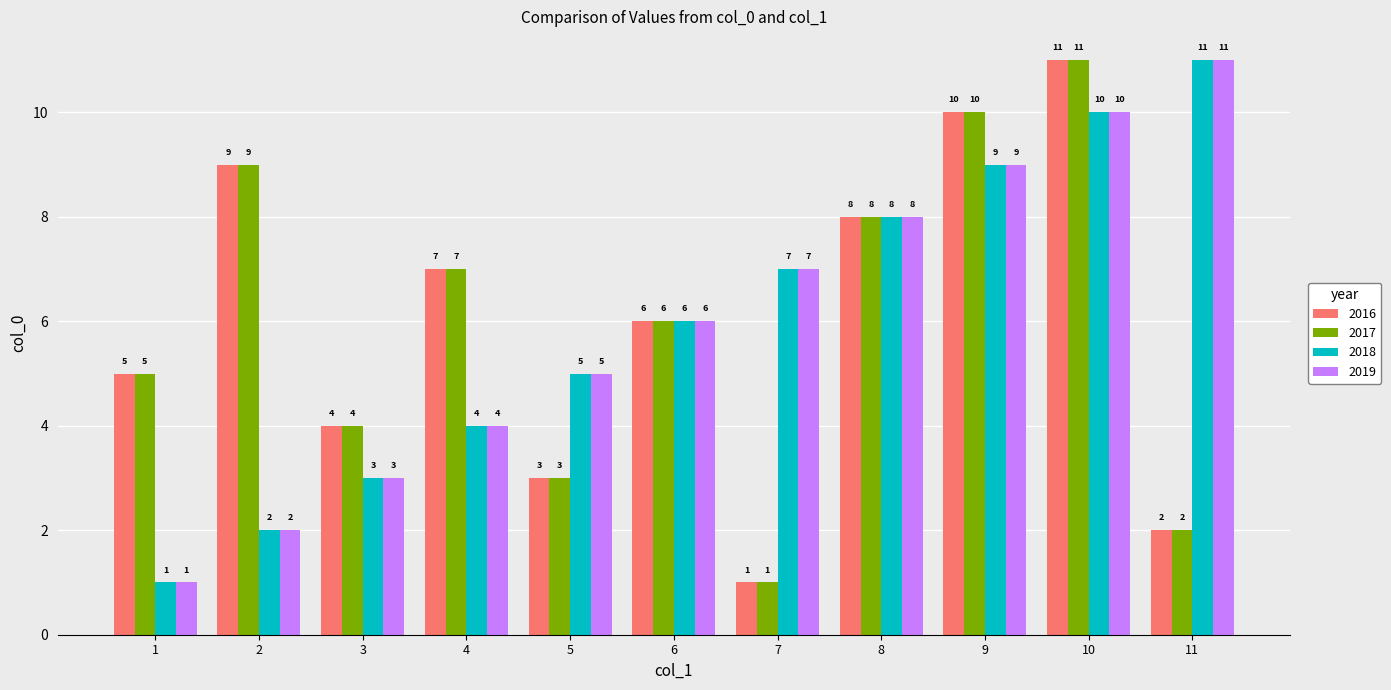

What is the total value across all series at 5?

16